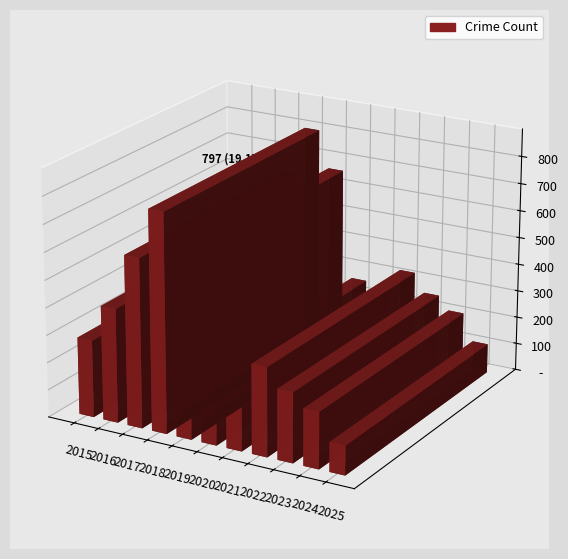

What value does the data have at 2018, to the nearest 100?

800